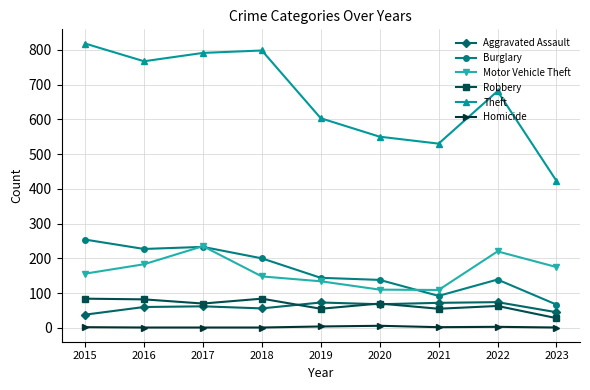

The Theft series shows 330 at 2015. True or false?

False